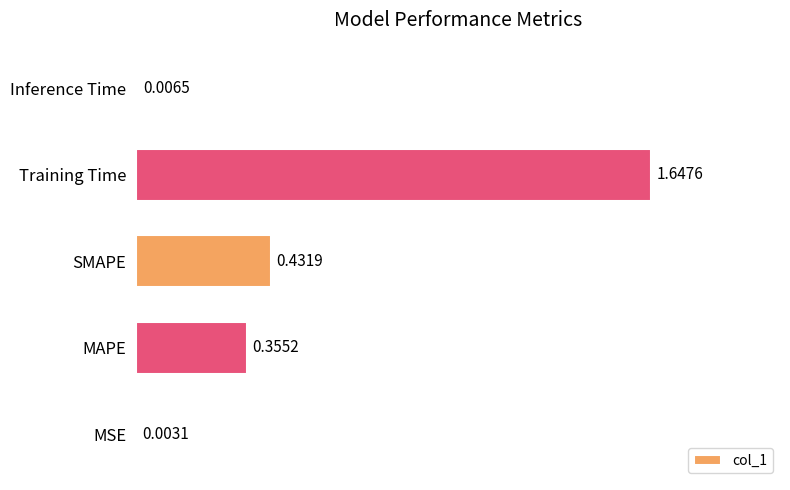

Which label corresponds to the largest value in the chart?

Training Time